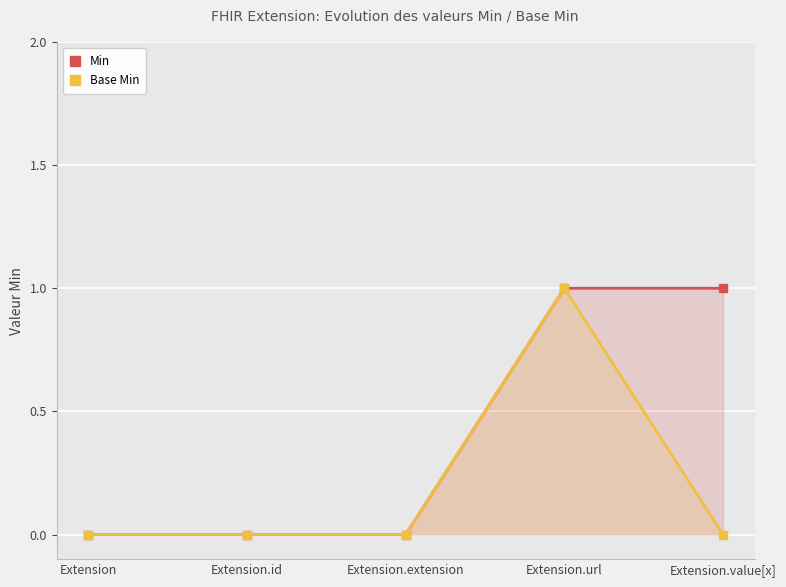

The Min series shows 1 at Extension.url. True or false?

True